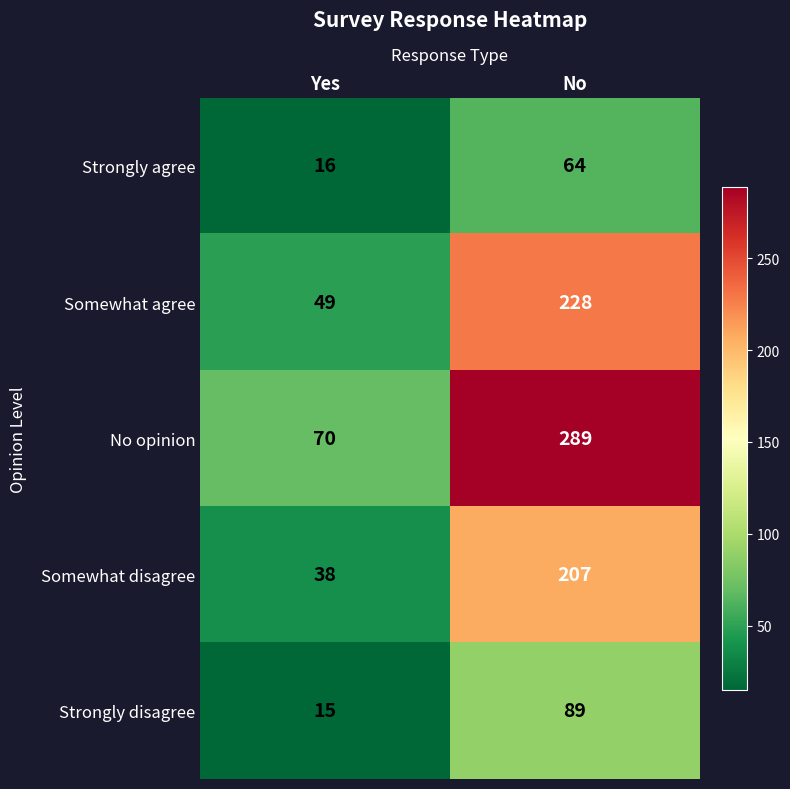

What is the approximate value of Somewhat agree at Yes, to the nearest 5?

50